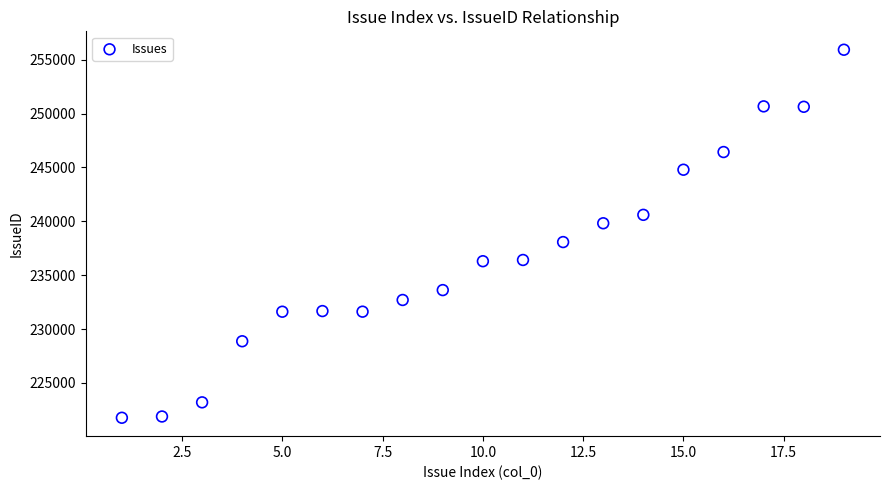

What is the range of X values (max minus min)?

18